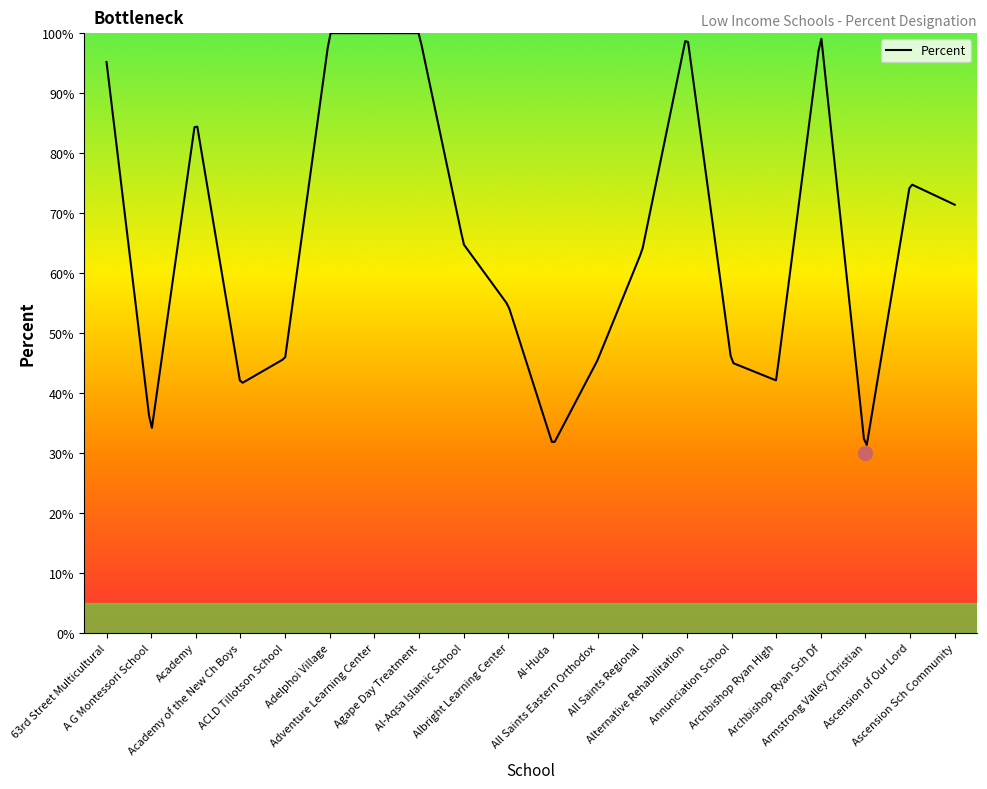

What is the difference between the maximum and second lowest values?

68.2